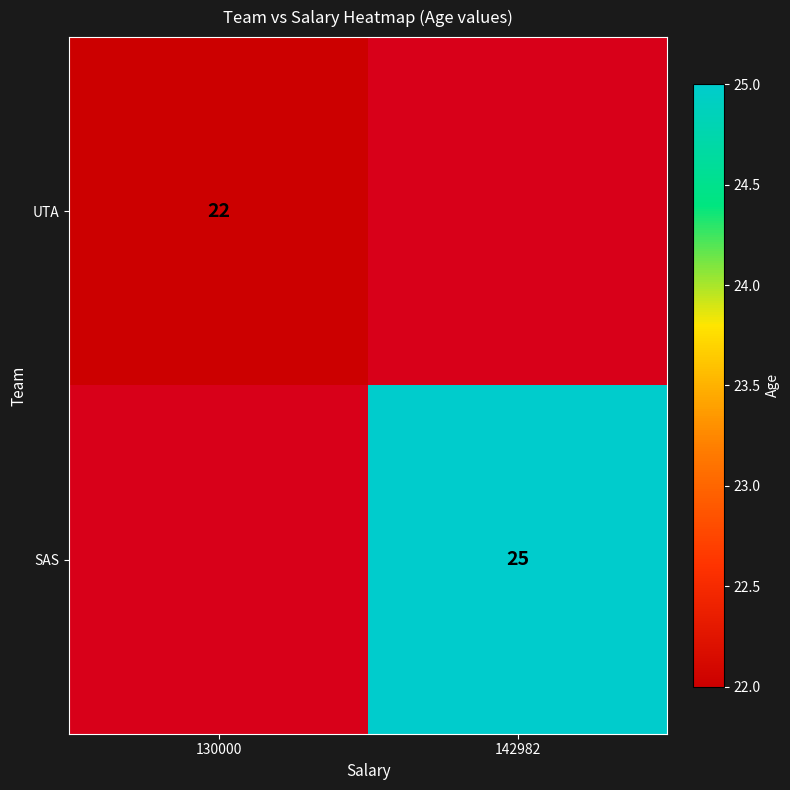

The value of SAS at 142982 is 25. True or false?

True